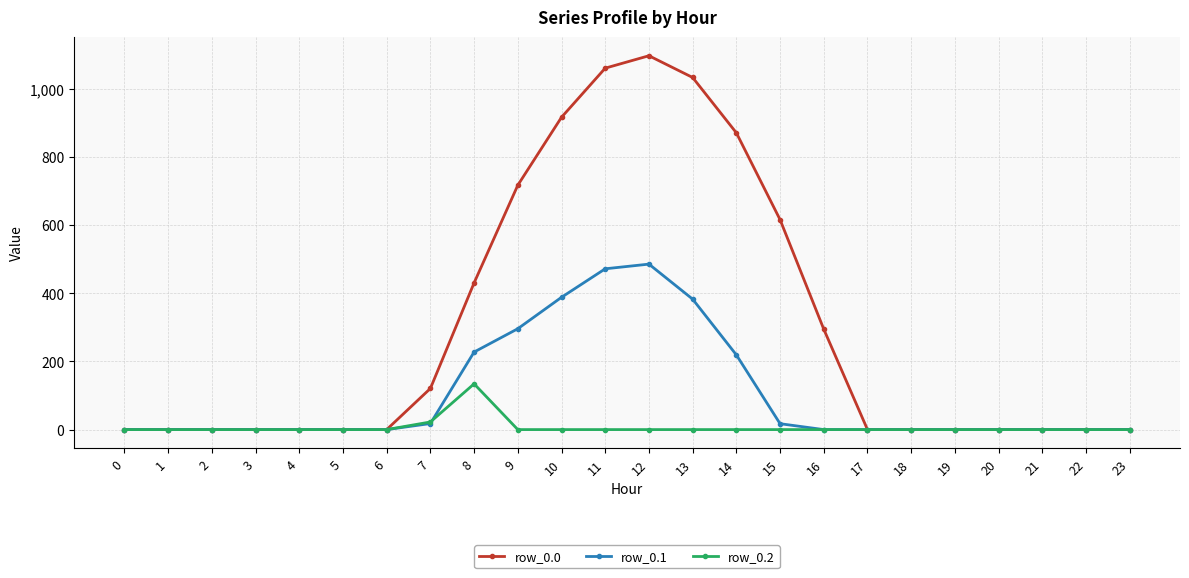

List the series in order of their peak value, highest first.

row_0.0, row_0.1, row_0.2